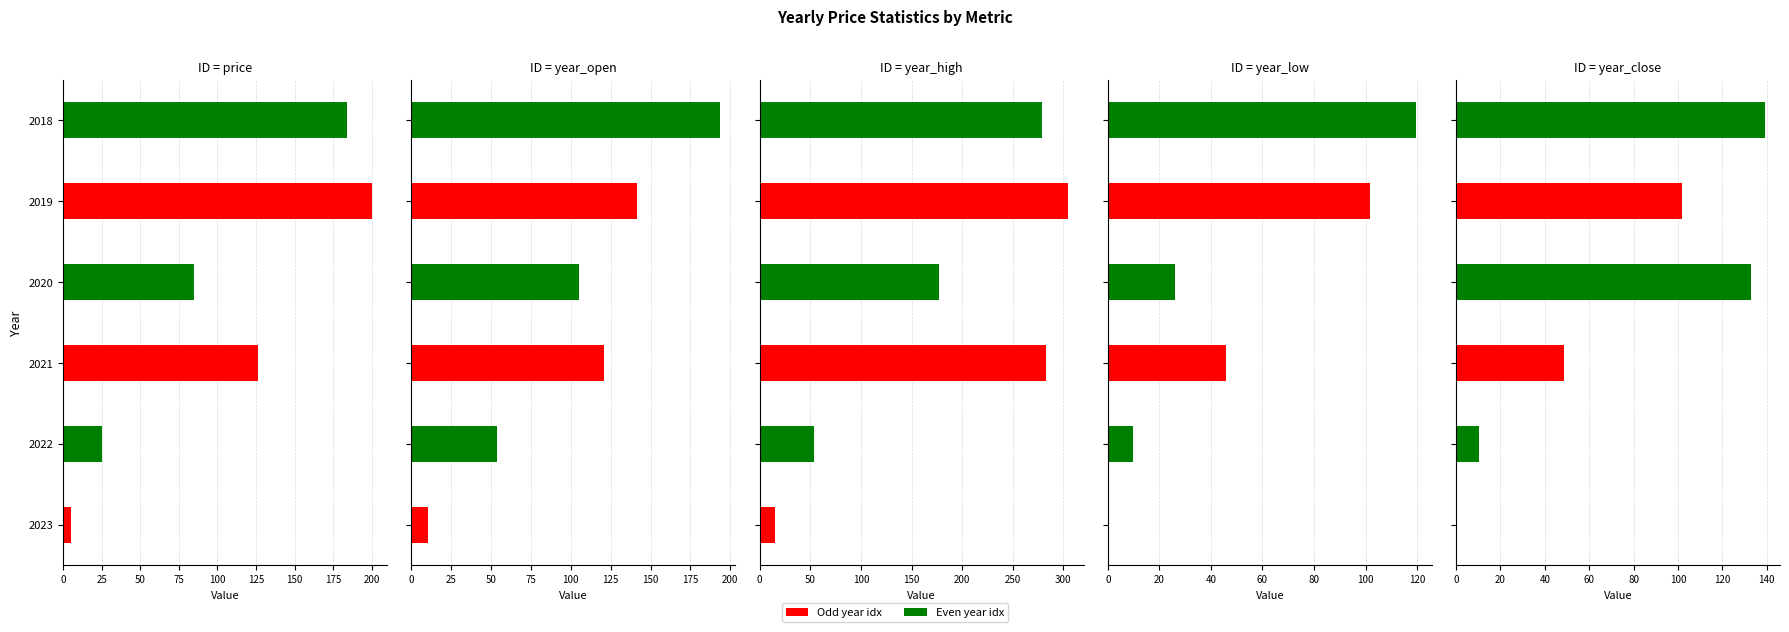

Read the year_close value at 2018.

139.1